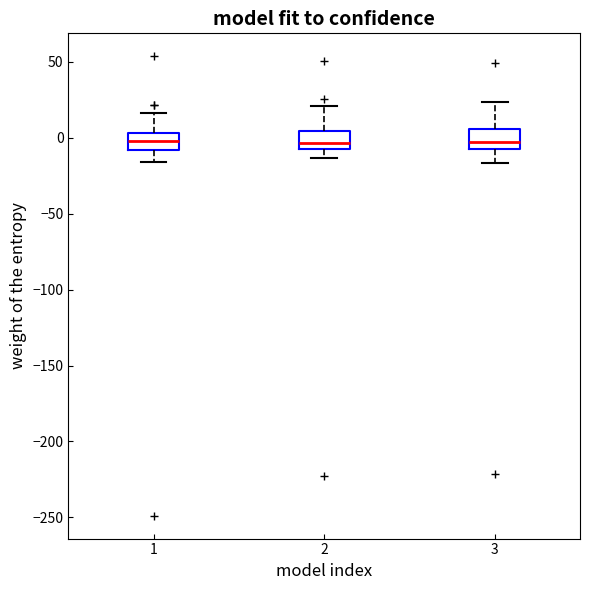

Where does the lower whisker of the box at x = 2 end on the y-axis? The values are not printed on the chart, so give them approximately, as read against the axis.

-15